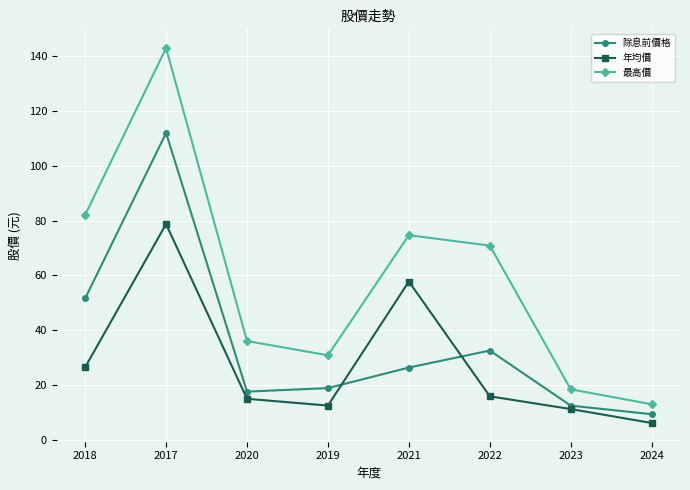

At 2019, list the series in order from largest to smallest.

最高價, 除息前價格, 年均價